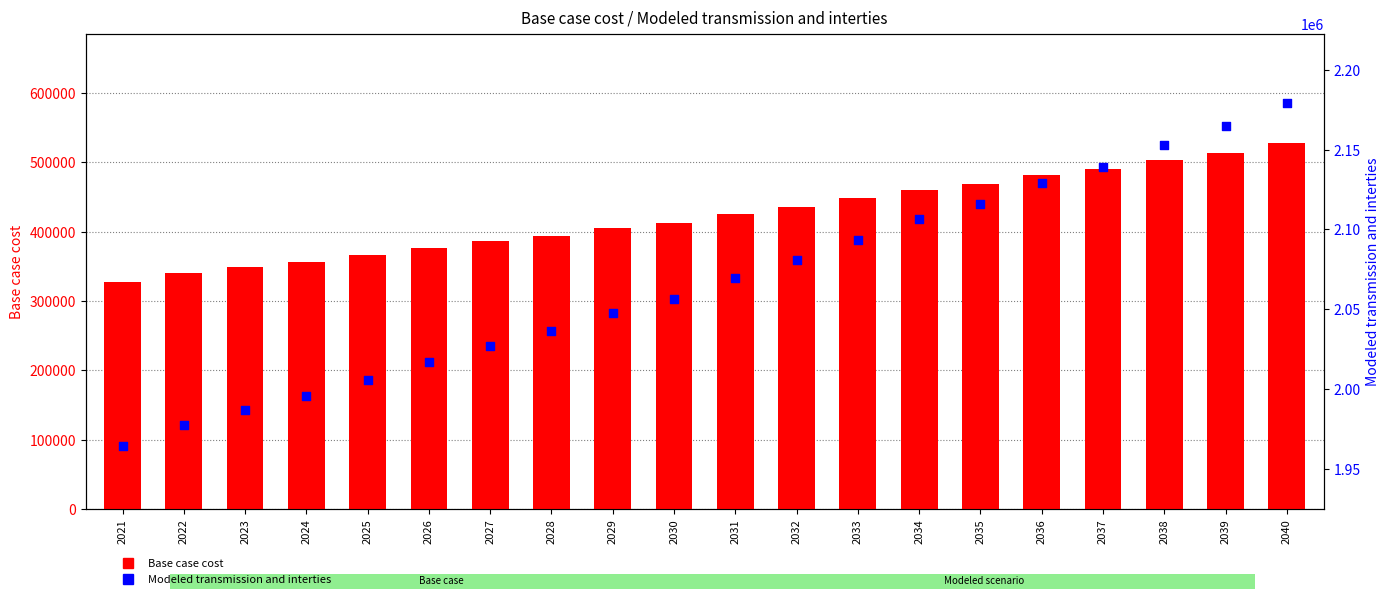

What are all the series names shown in the legend?

Base case cost, Modeled transmission and interties